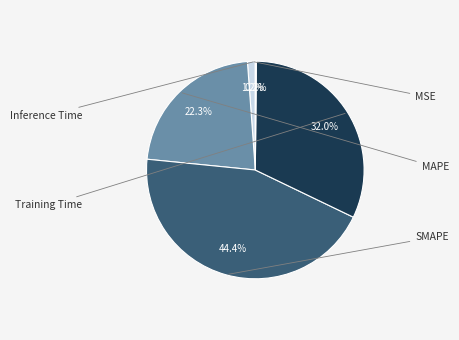

Does any single category account for the majority?

No